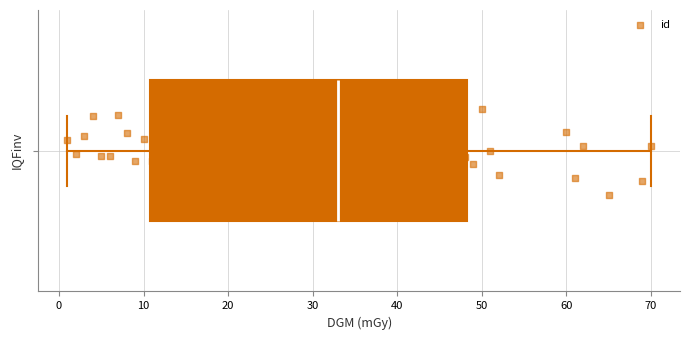

Where is the left edge of the box on the x-axis? The values are not printed on the chart, so give them approximately, as read against the axis.

11